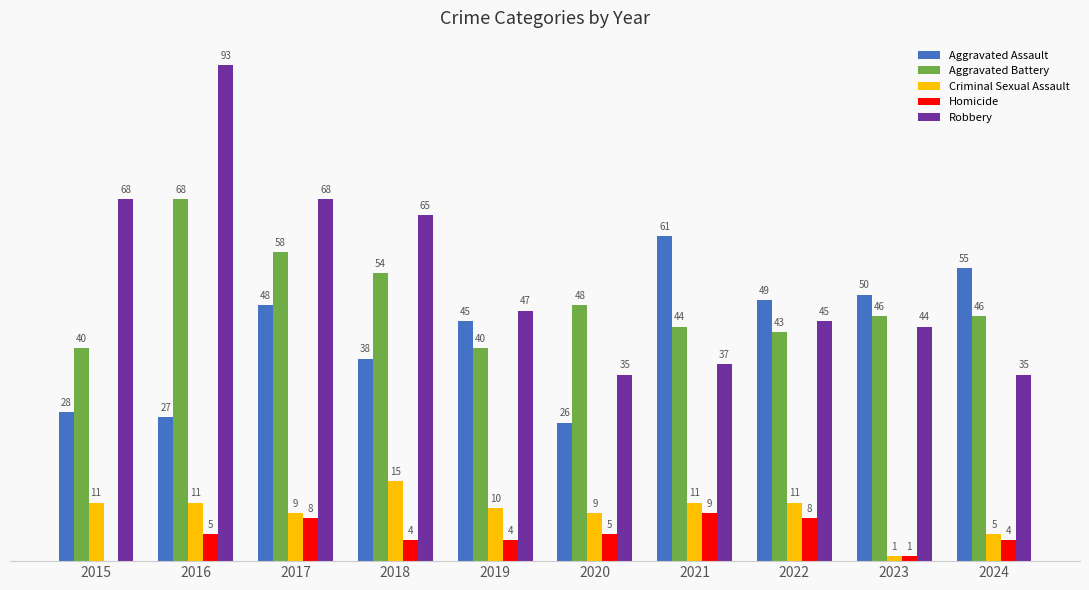

Which series changed the most between 2018 and 2021?

Robbery